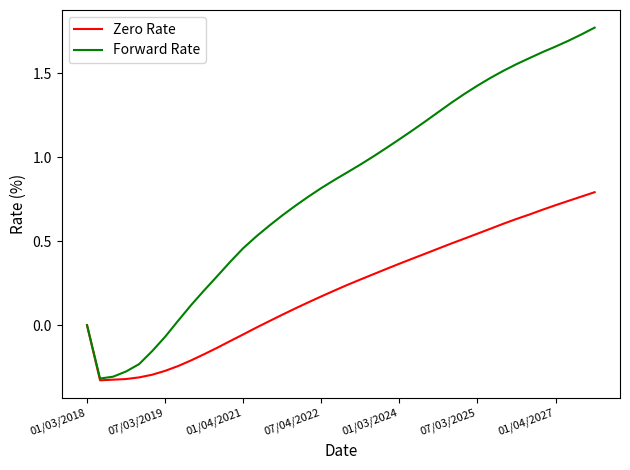

Which series has the largest range (max minus min)?

Forward Rate